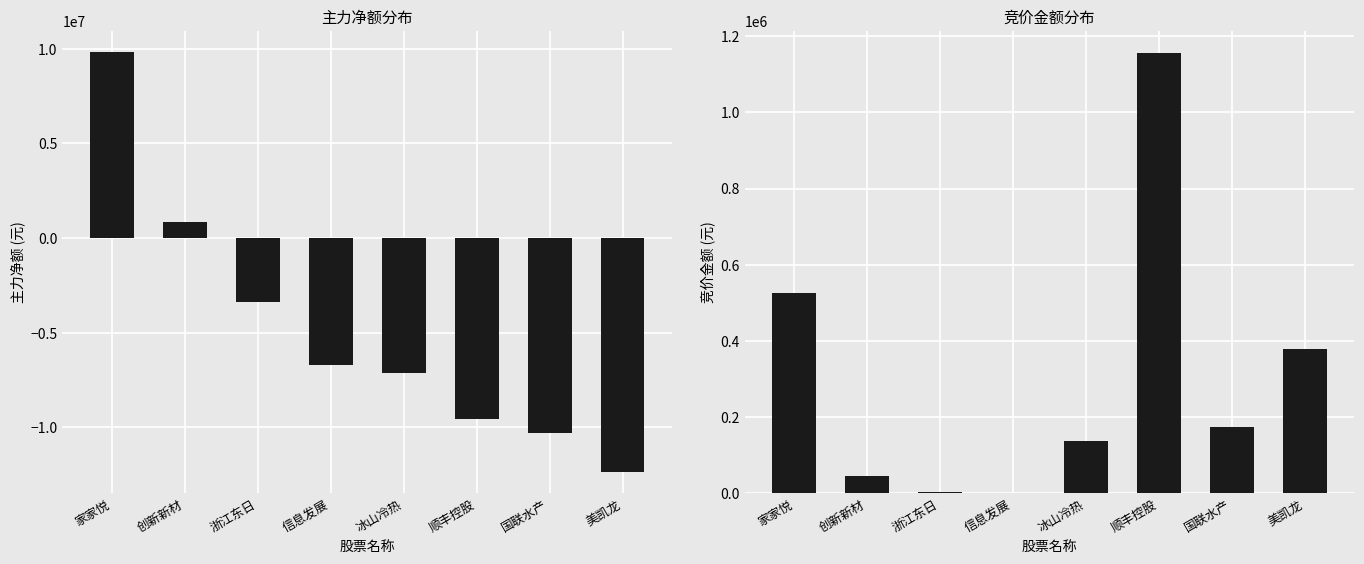

The 主力净额 series shows -4954622 at 顺丰控股. True or false?

False